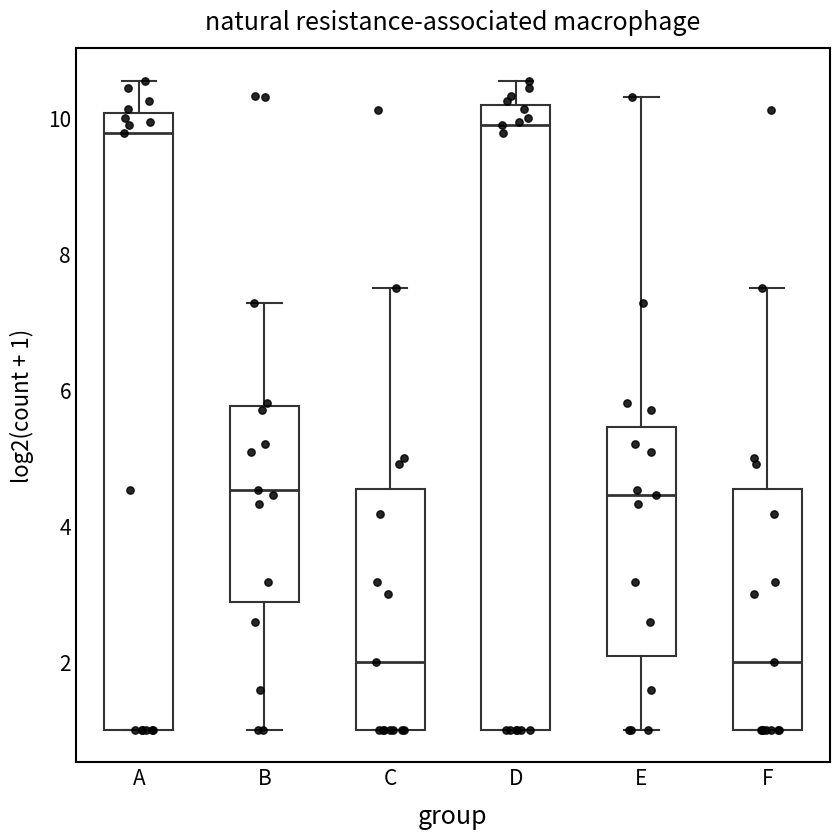

Where is the lower edge of the box for F on the y-axis? The values are not printed on the chart, so give them approximately, as read against the axis.

1.0